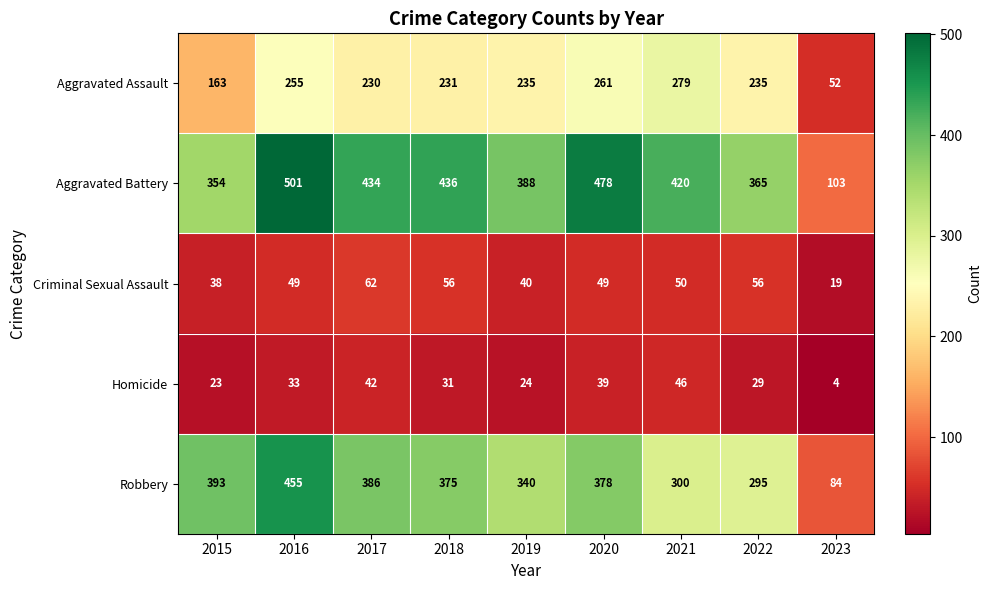

At 2015, list the series in order from largest to smallest.

Robbery, Aggravated Battery, Aggravated Assault, Criminal Sexual Assault, Homicide